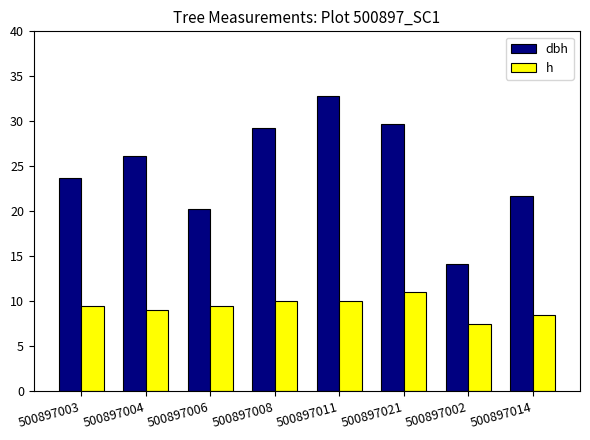

Rank the categories by dbh value from lowest to highest.

500897002, 500897006, 500897014, 500897003, 500897004, 500897008, 500897021, 500897011